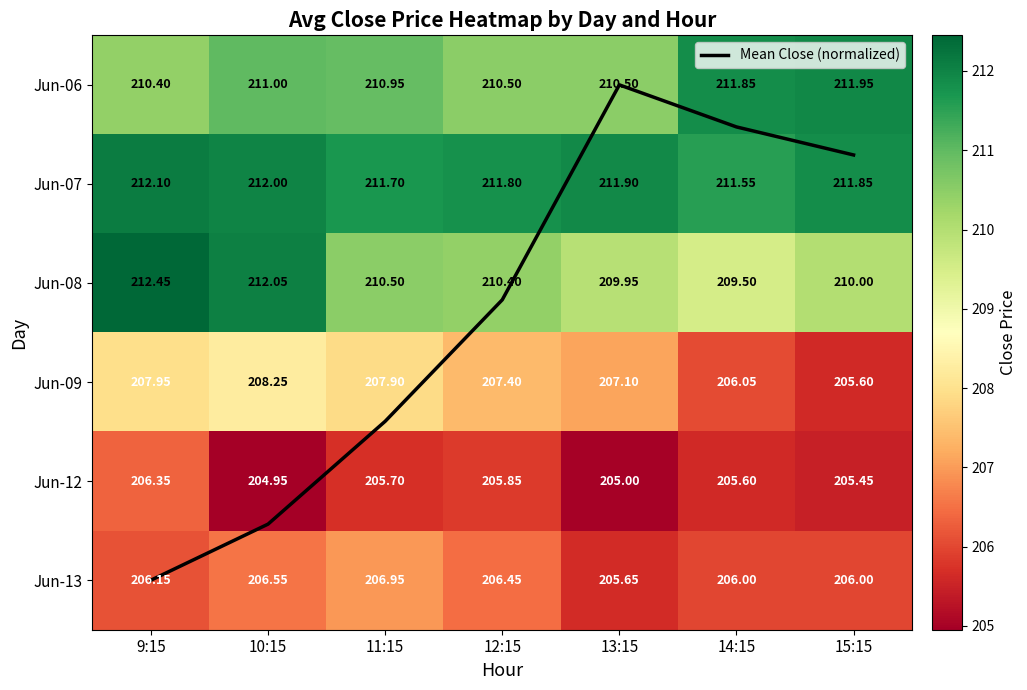

At which category does the chart reach its peak across all series?

9:15